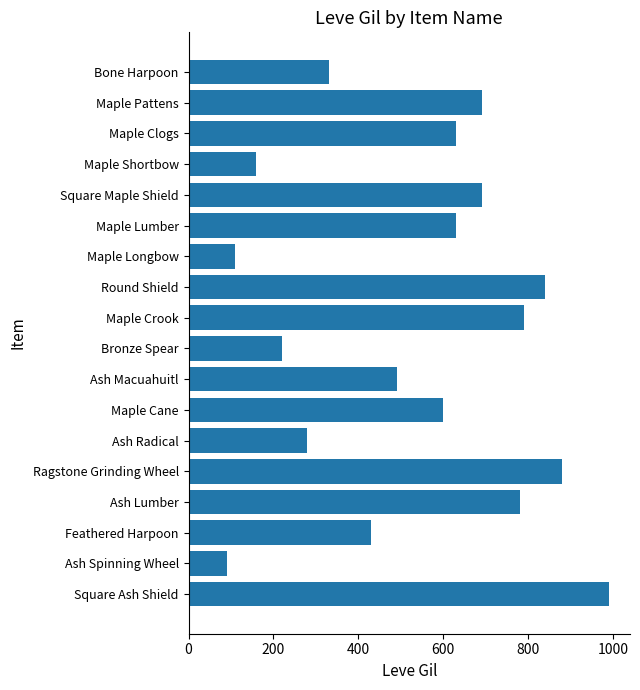

Which category has the highest value across all series?

Square Ash Shield